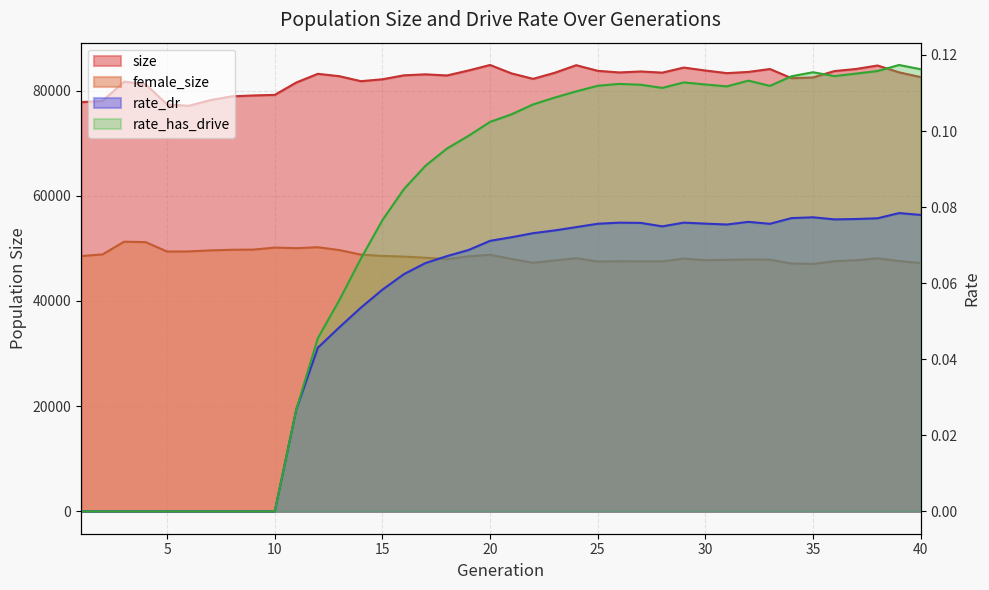

What is the total value across all series at 16?

131317.1